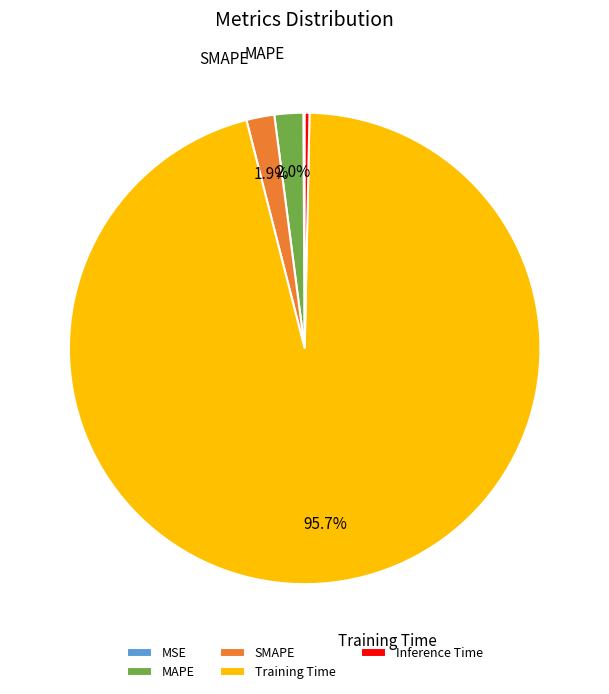

Which has a higher value, Training Time or Inference Time?

Training Time